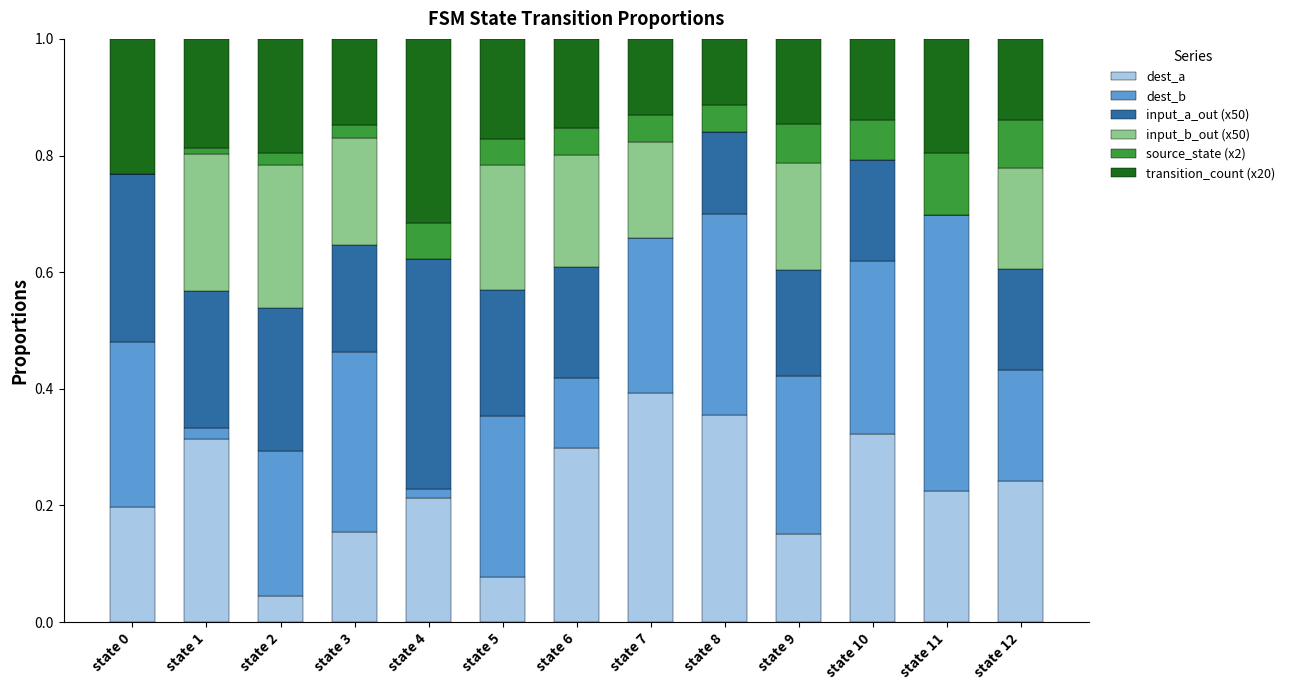

What is the total value across all series at state 9?

1.0